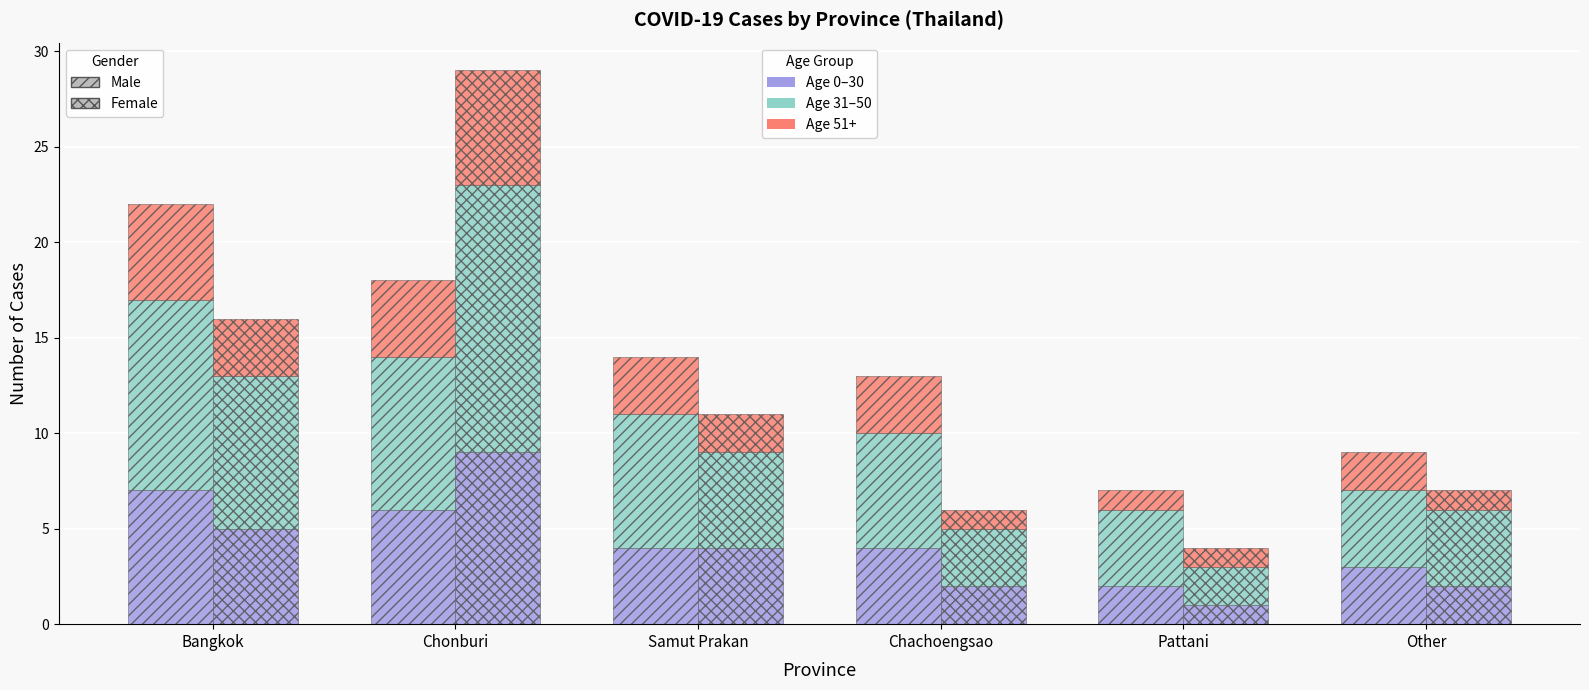

List the labels in order of 0-30 (Male) value, smallest first.

Pattani, Other, Samut Prakan, Chachoengsao, Chonburi, Bangkok